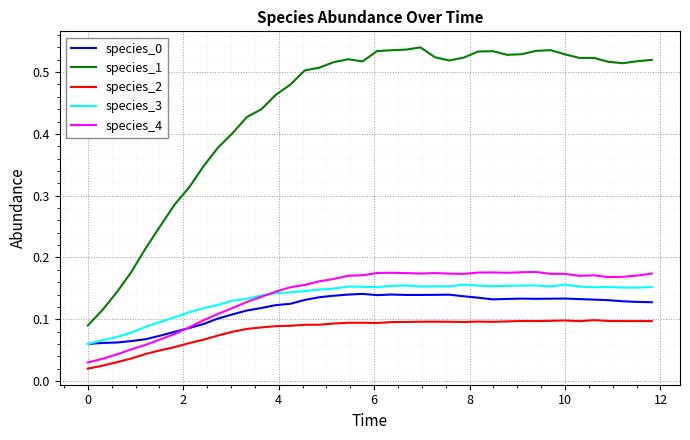

Which series has the largest total across all categories?

species_1